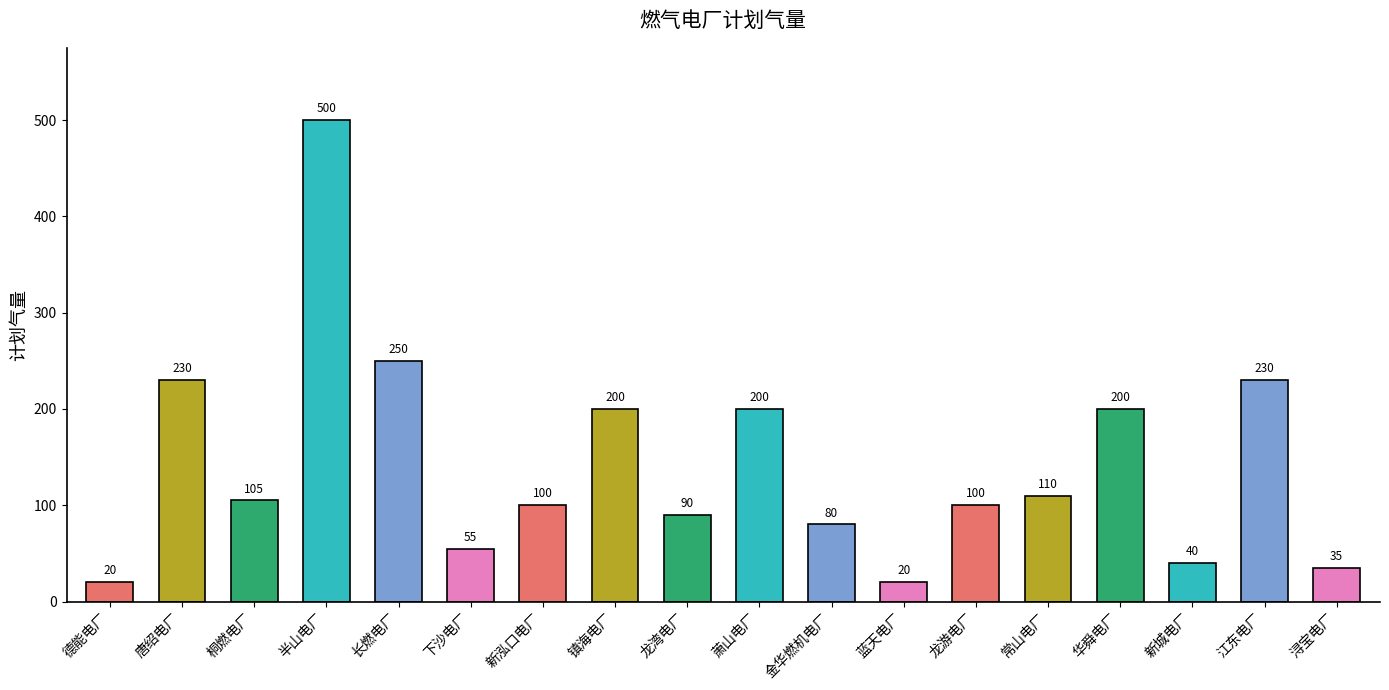

Which has a higher value, 华舜电厂 or 长燃电厂?

长燃电厂